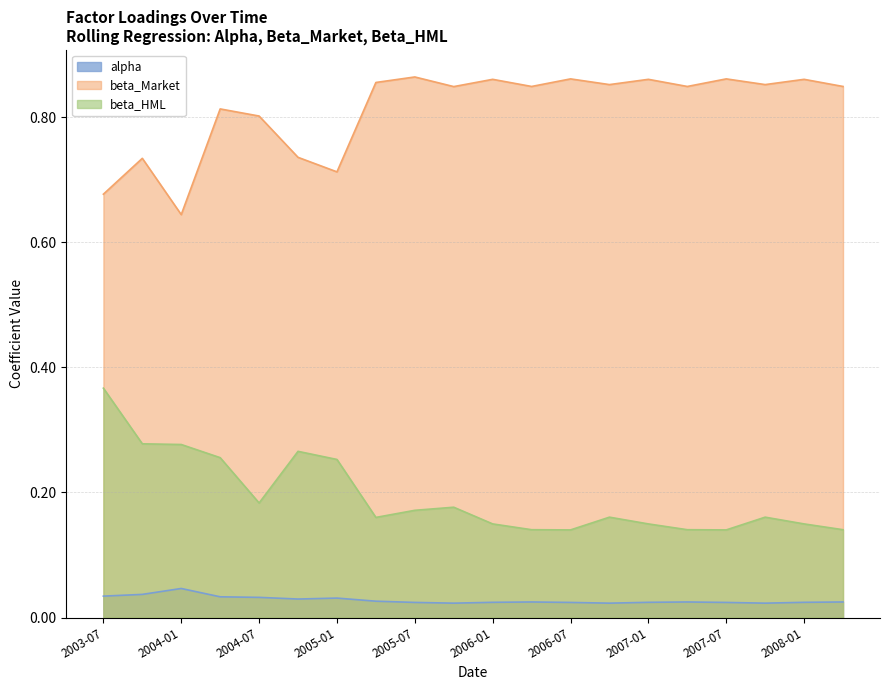

Does the chart display data point markers on the line(s)?

No